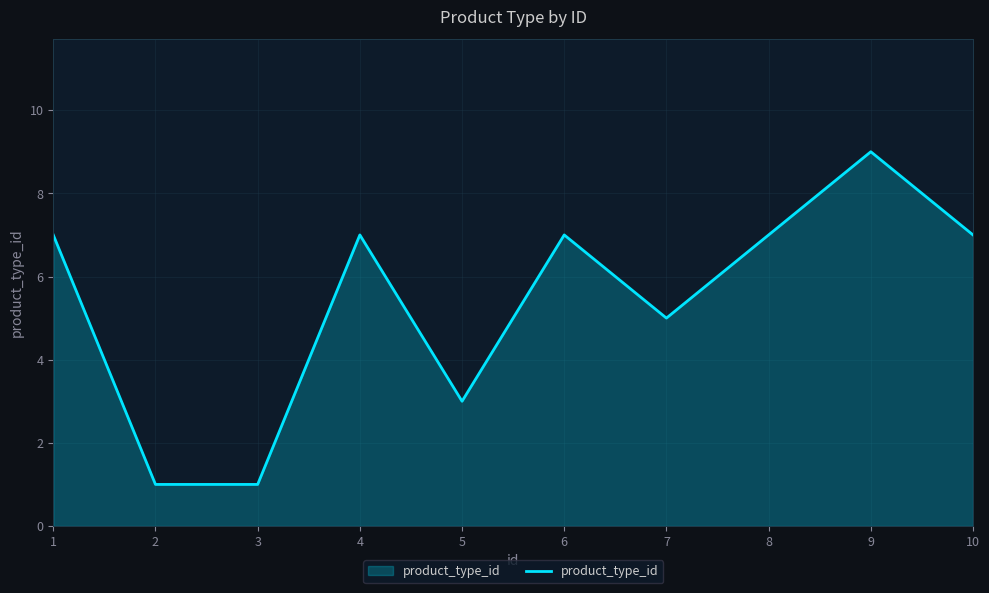

What is the ratio of the value at 5 to the value at 2?

3.0